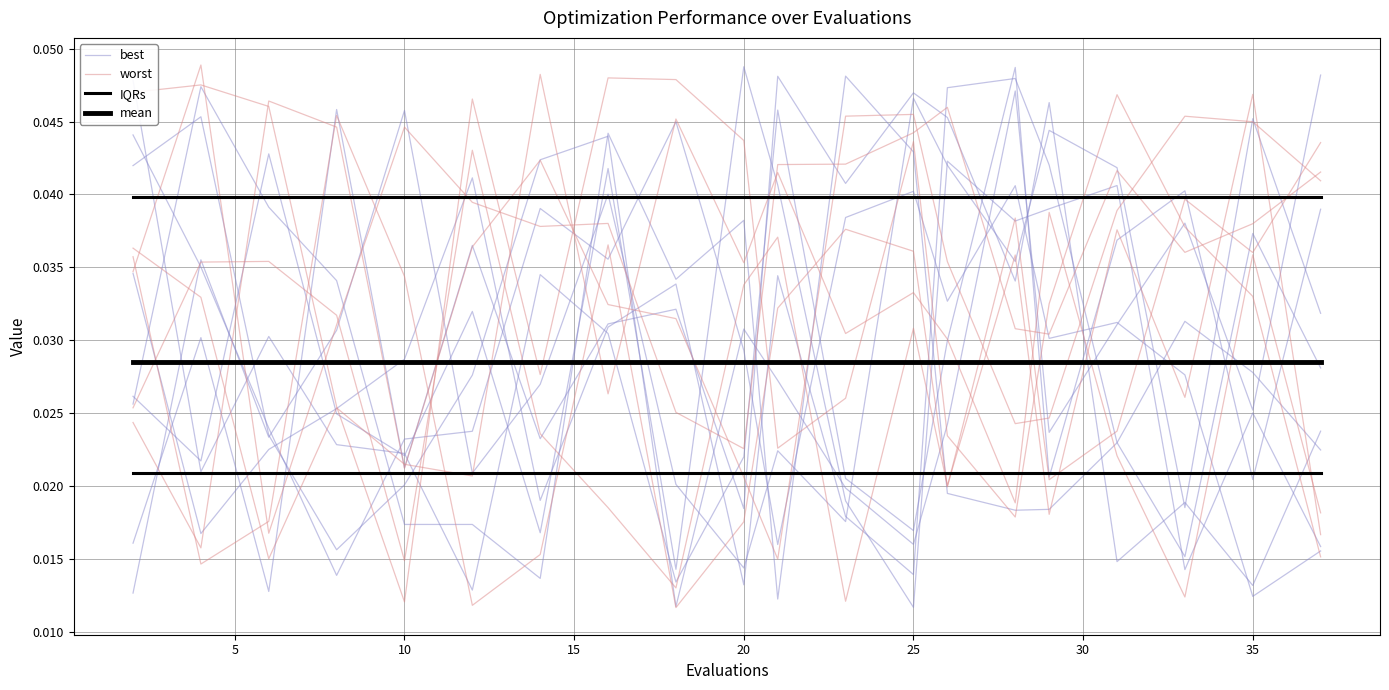

How many data points does each series have?

20